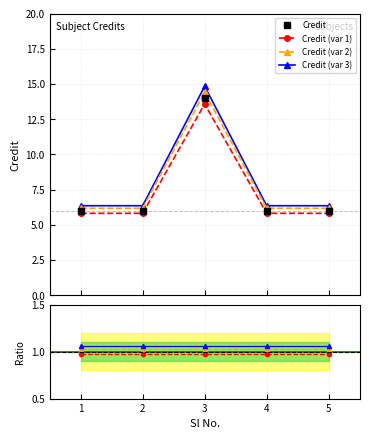

Does the chart have visible grid lines?

Yes